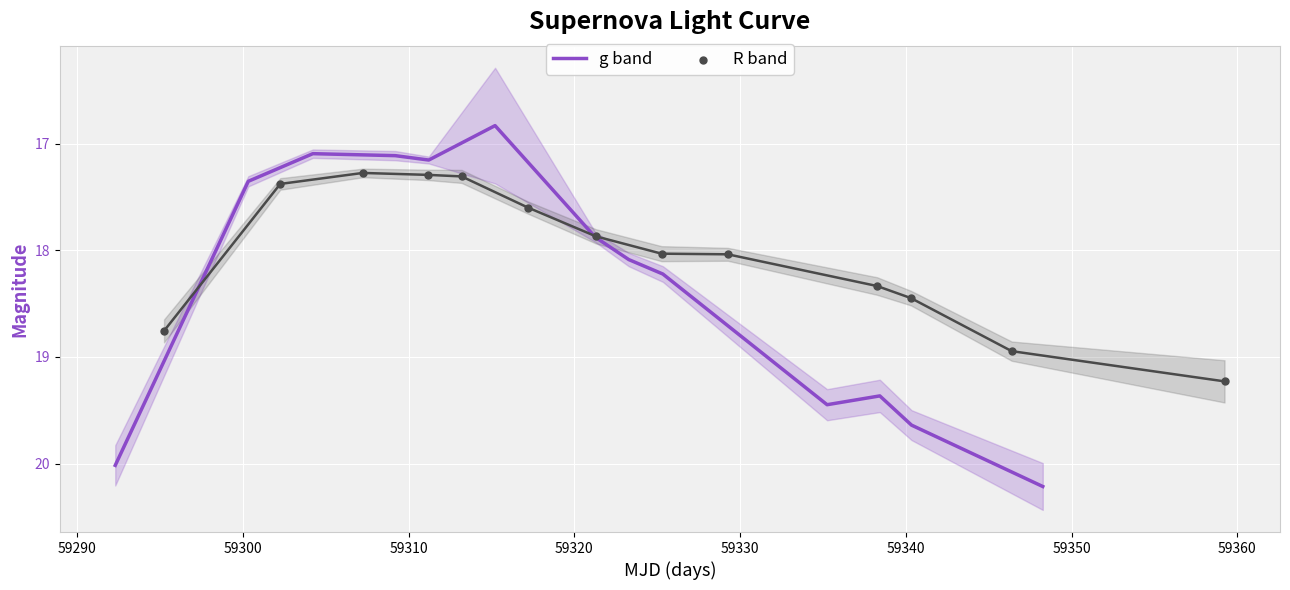

What is the lowest value of the g band series?

16.8